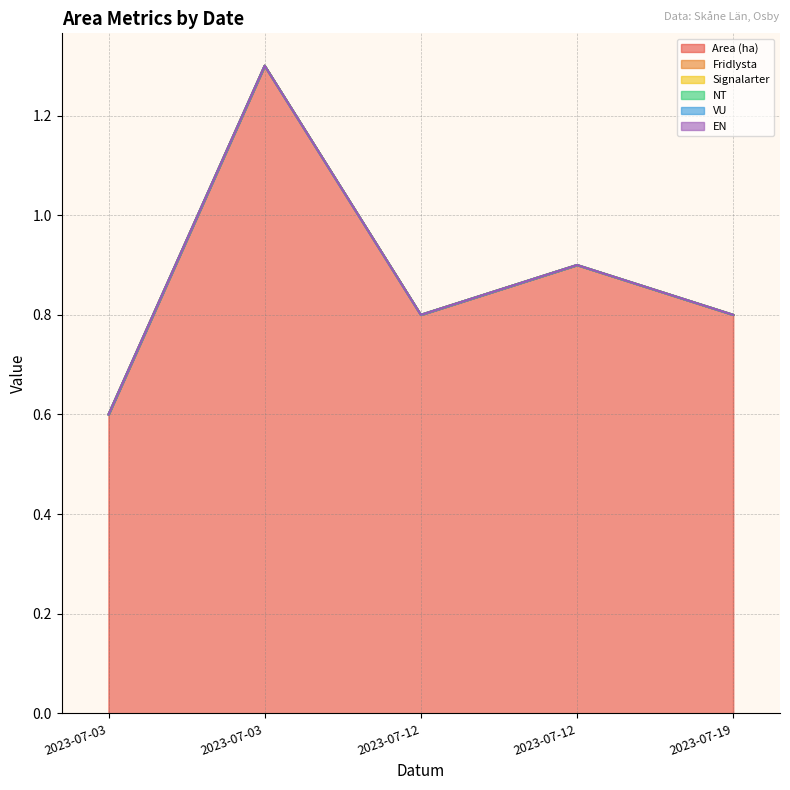

What is the value of the Area (ha) point at the 5th from the left?

0.8